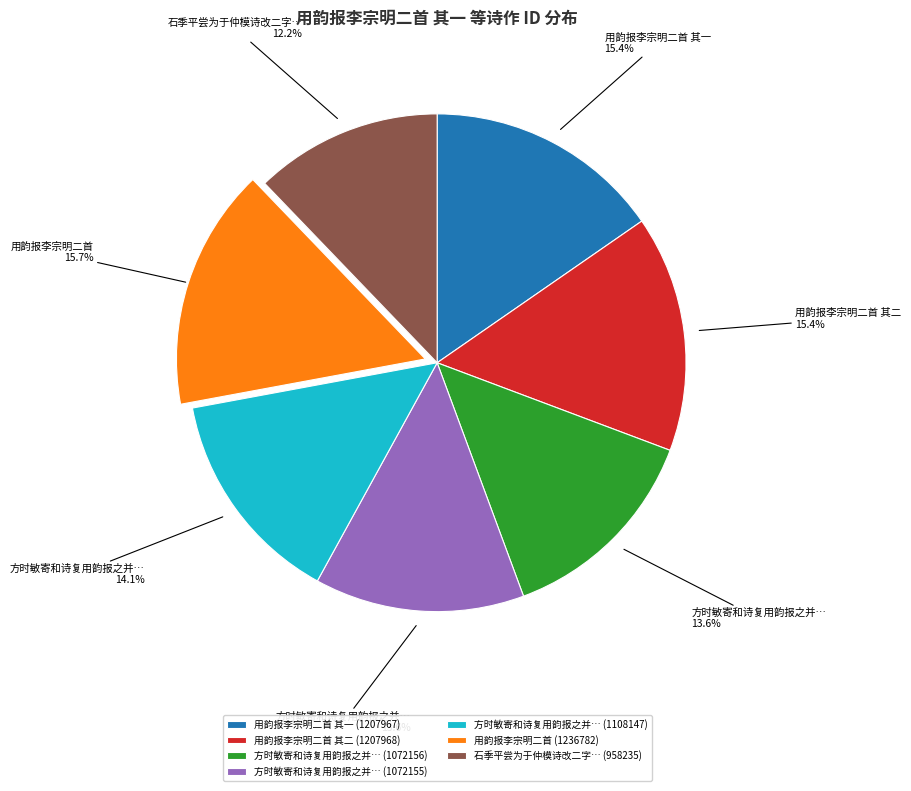

Does any single category account for the majority?

No